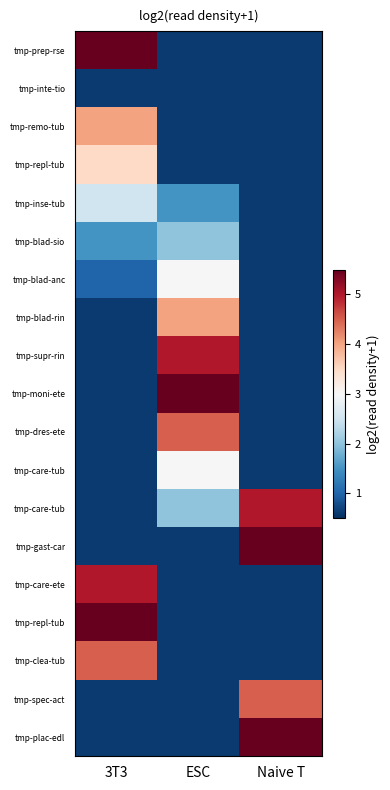

What is the difference between the highest and lowest values at Naive T?

4.9